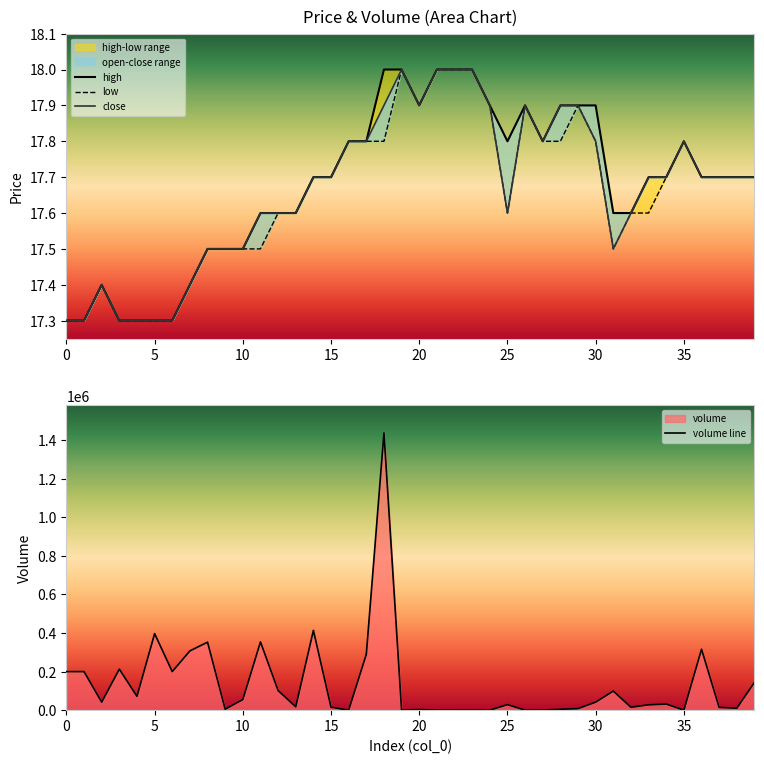

True or false: low and close intersect in this chart.

False